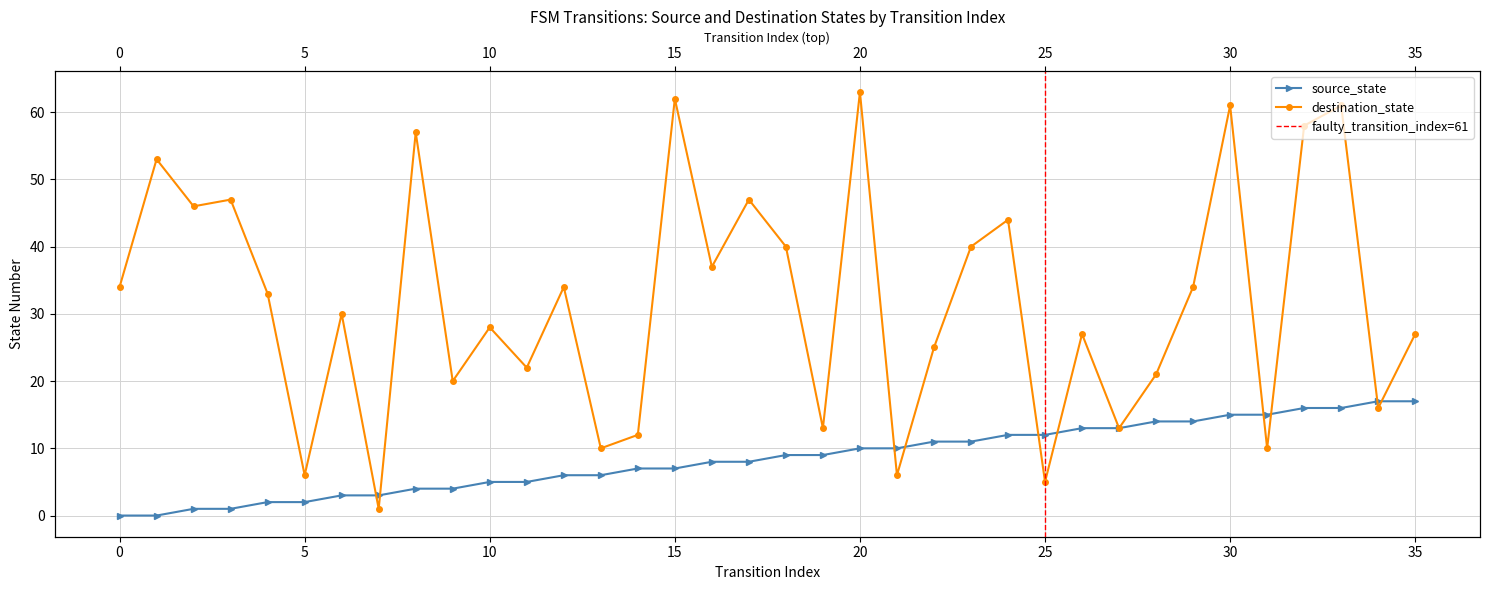

True or false: destination_state has a value of 105 at 20.

False